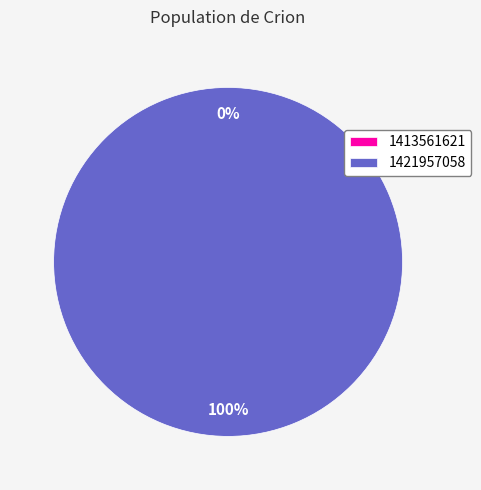

Which slice is the largest?

1421957058